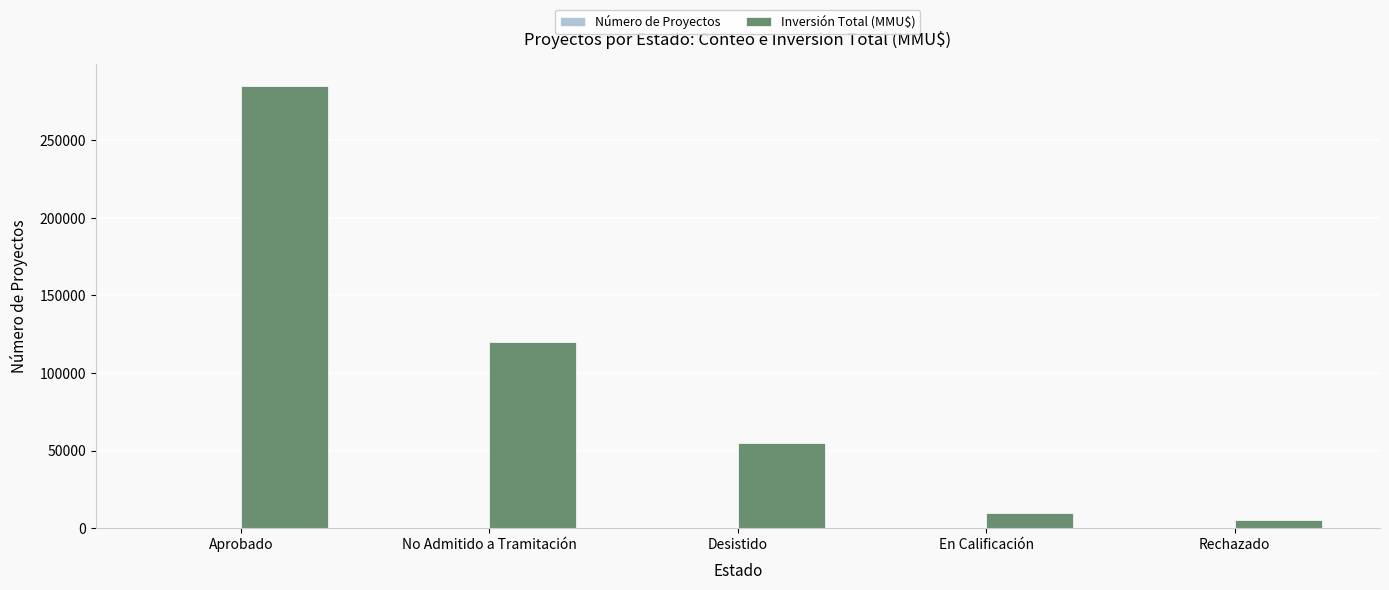

At which category is the sum across all series the highest?

Aprobado